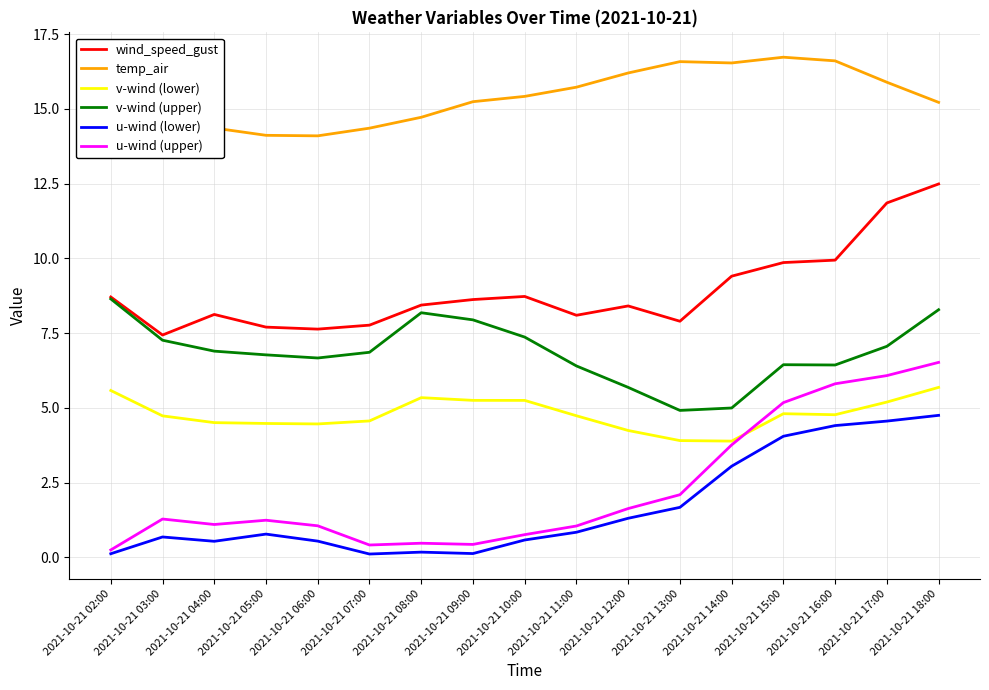

What is the difference between the highest and lowest values at 2021-10-21 03:00?

13.8